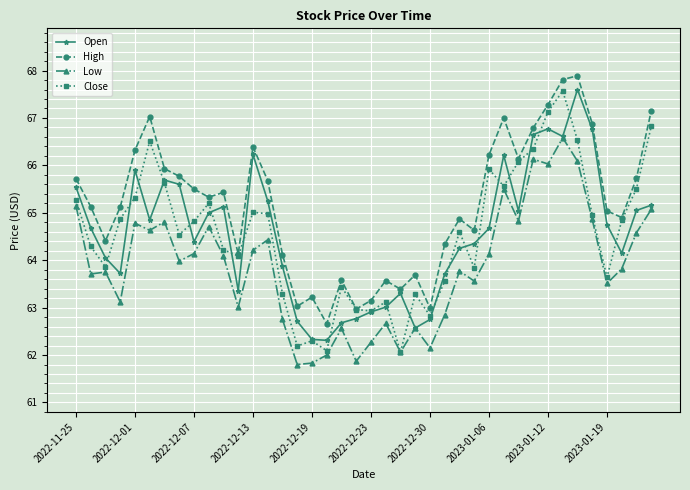

How many values in the High series are below 65?

17